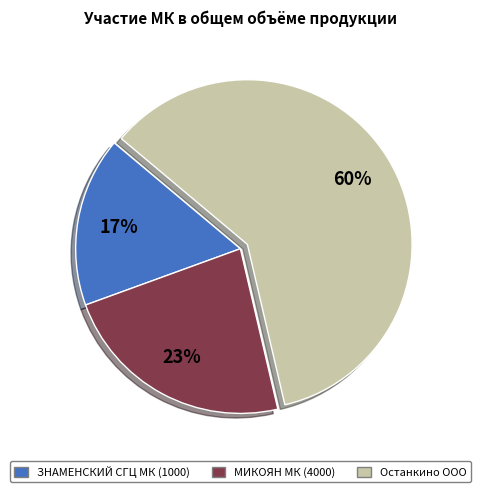

To the nearest percent, what is the combined percentage of МИКОЯН МК (4000) and ЗНАМЕНСКИЙ СГЦ МК (1000)?

40%